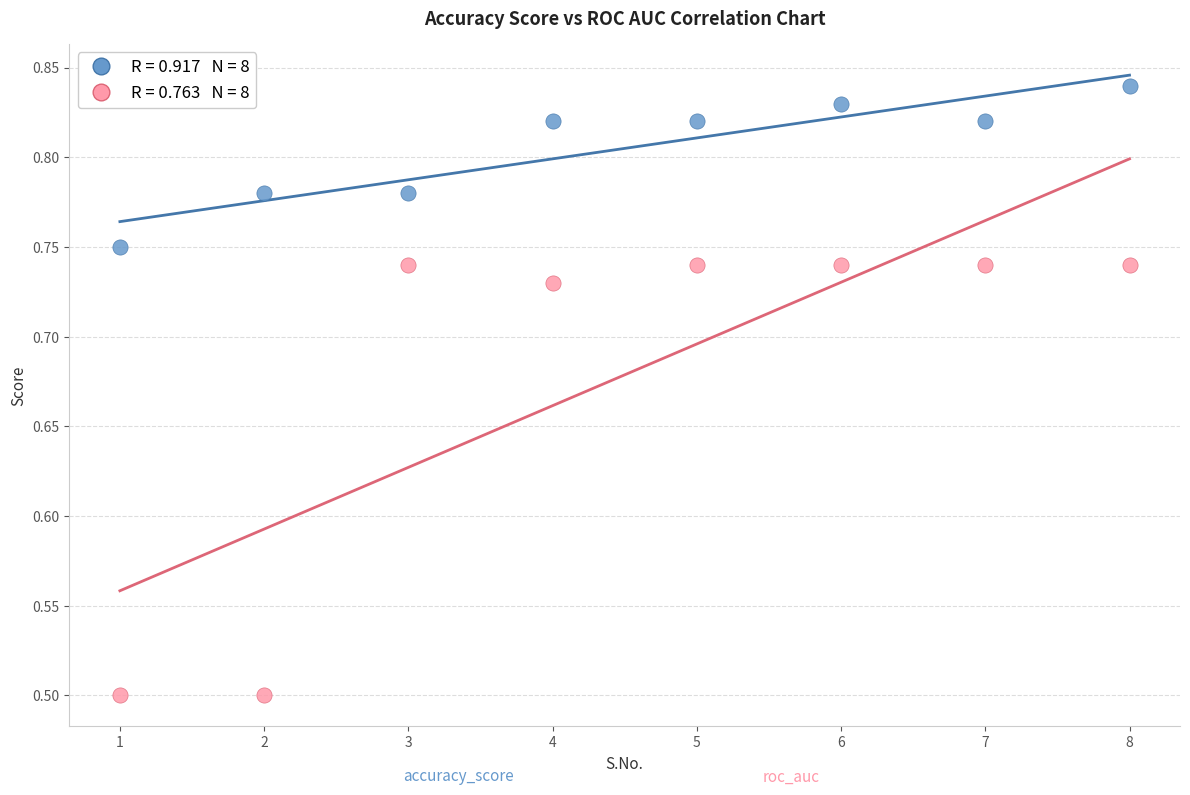

Across all data points, what is the range of X values (max minus min)?

7.0